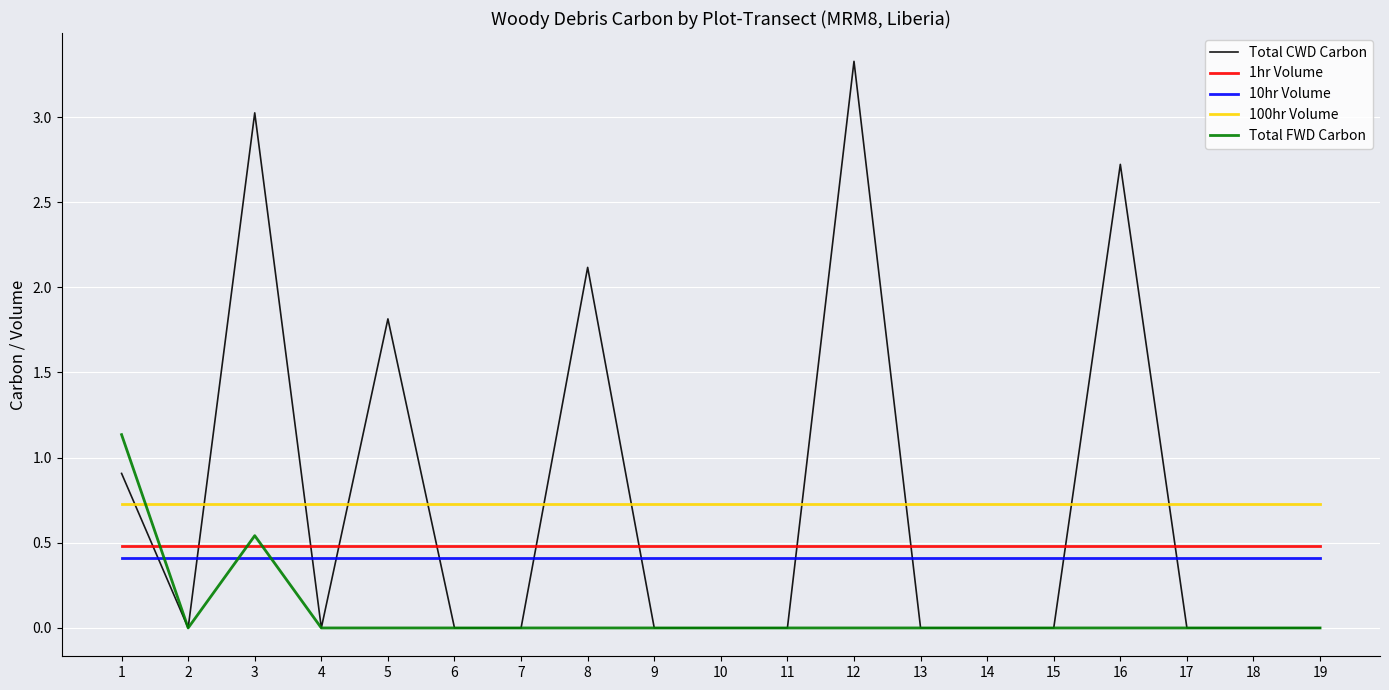

Which series ends up on top after the final intersection of 1hr Volume and Total FWD Carbon?

1hr Volume